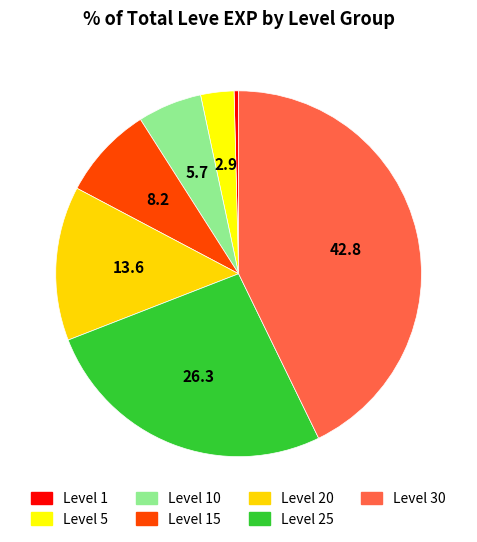

How much of the chart is everything except Level 1?

99.6%